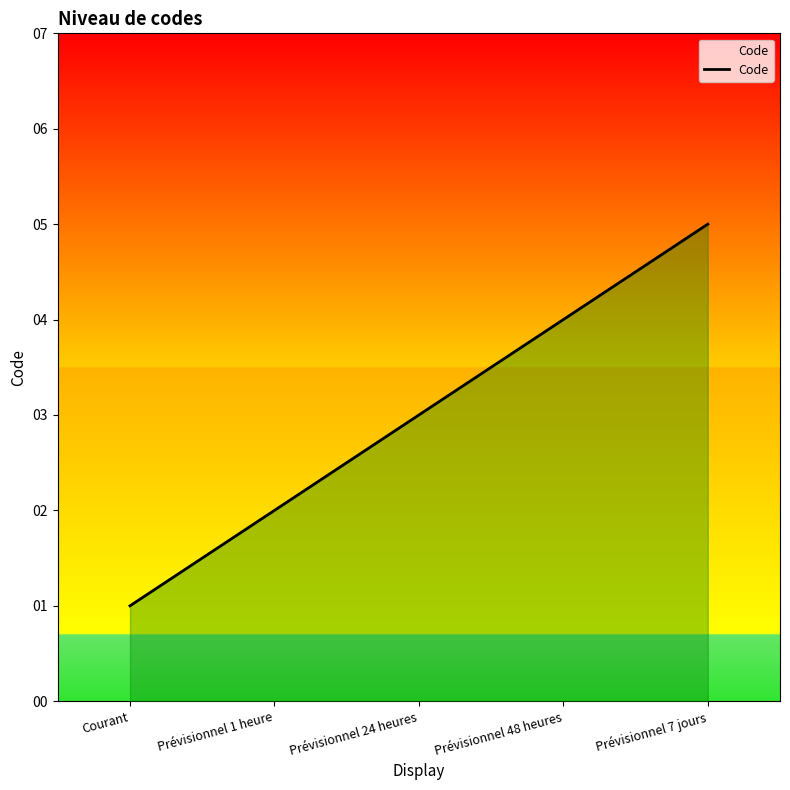

How many categories are shown in the chart?

5